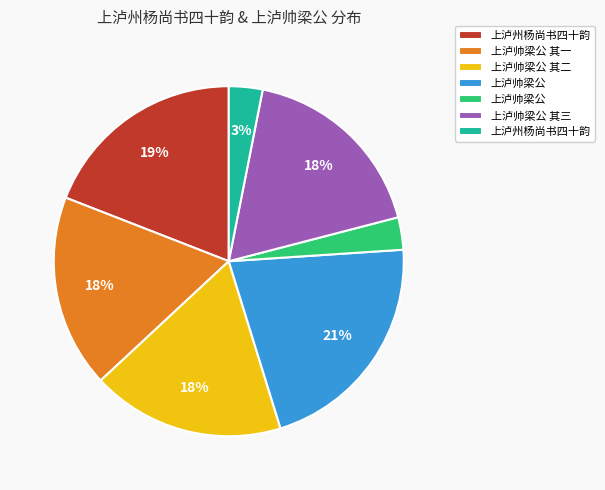

To the nearest percent, what is the average slice percentage?

14%